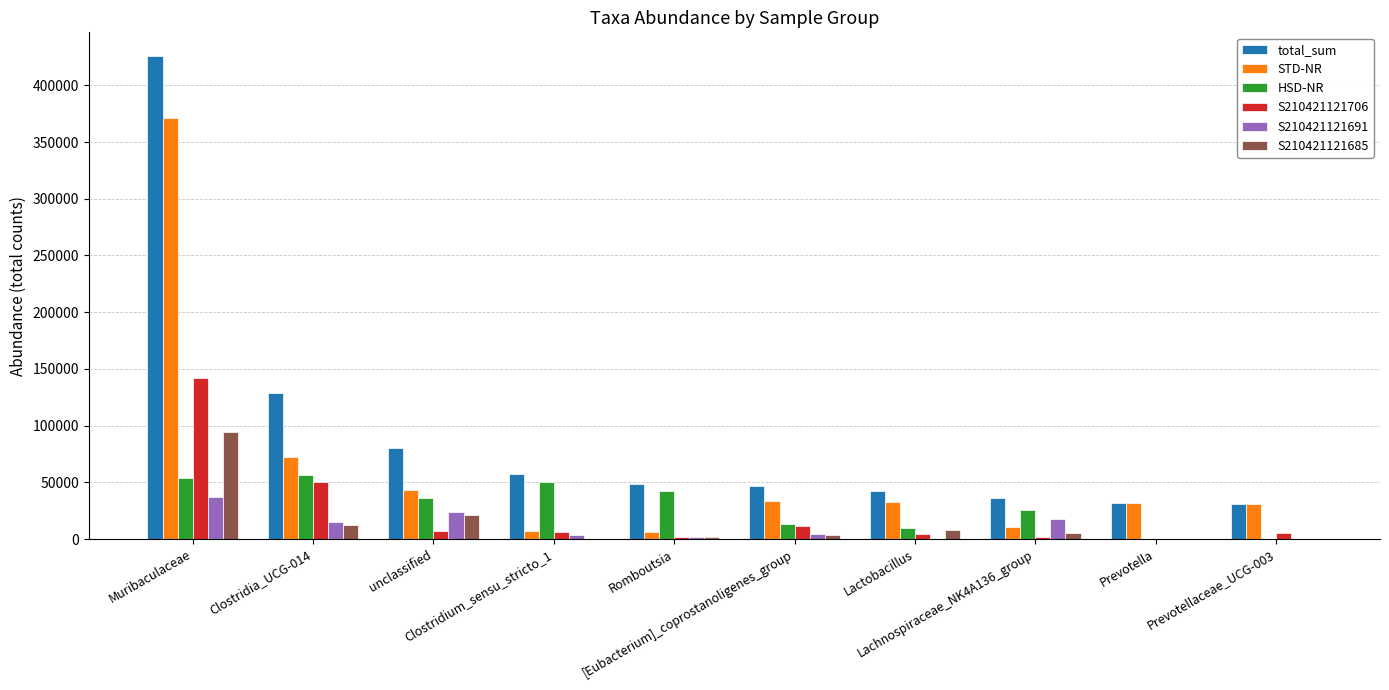

What is the sum of all S210421121685 values?

146454